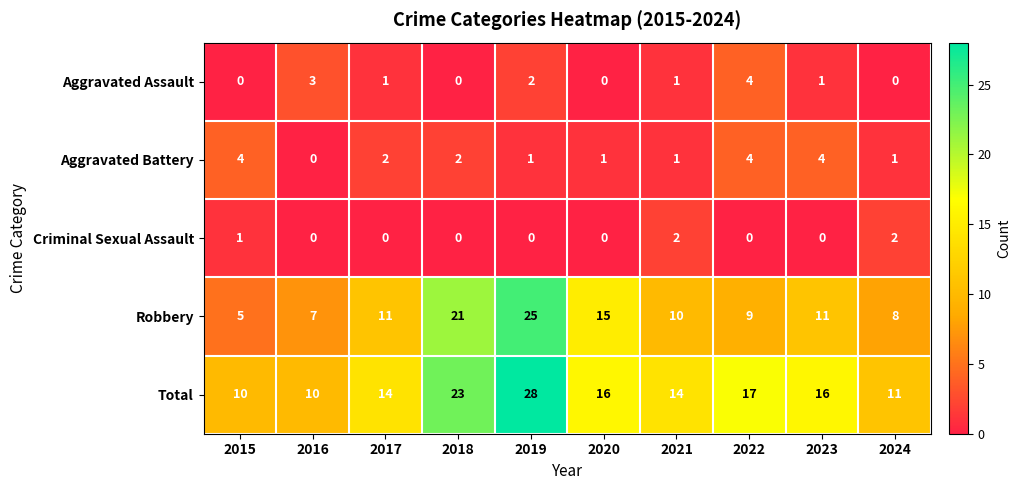

At which category is the sum across all series the highest?

2019